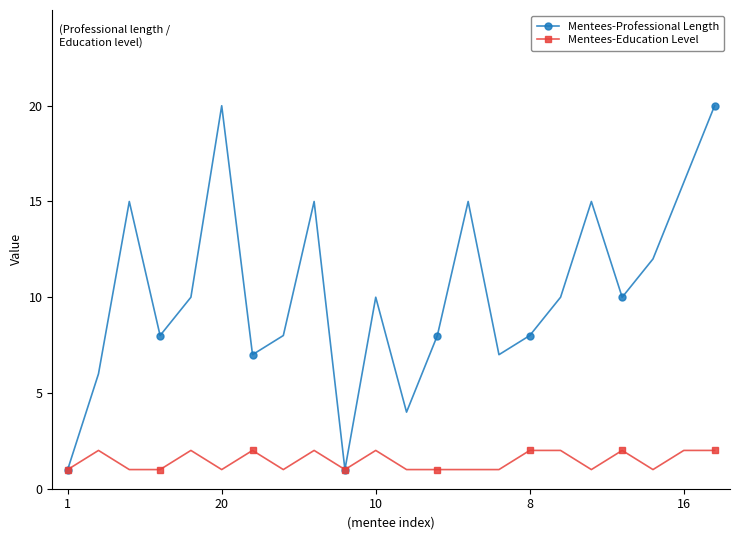

True or false: Mentees-Professional Length has more than 0 points higher than both neighbors.

True